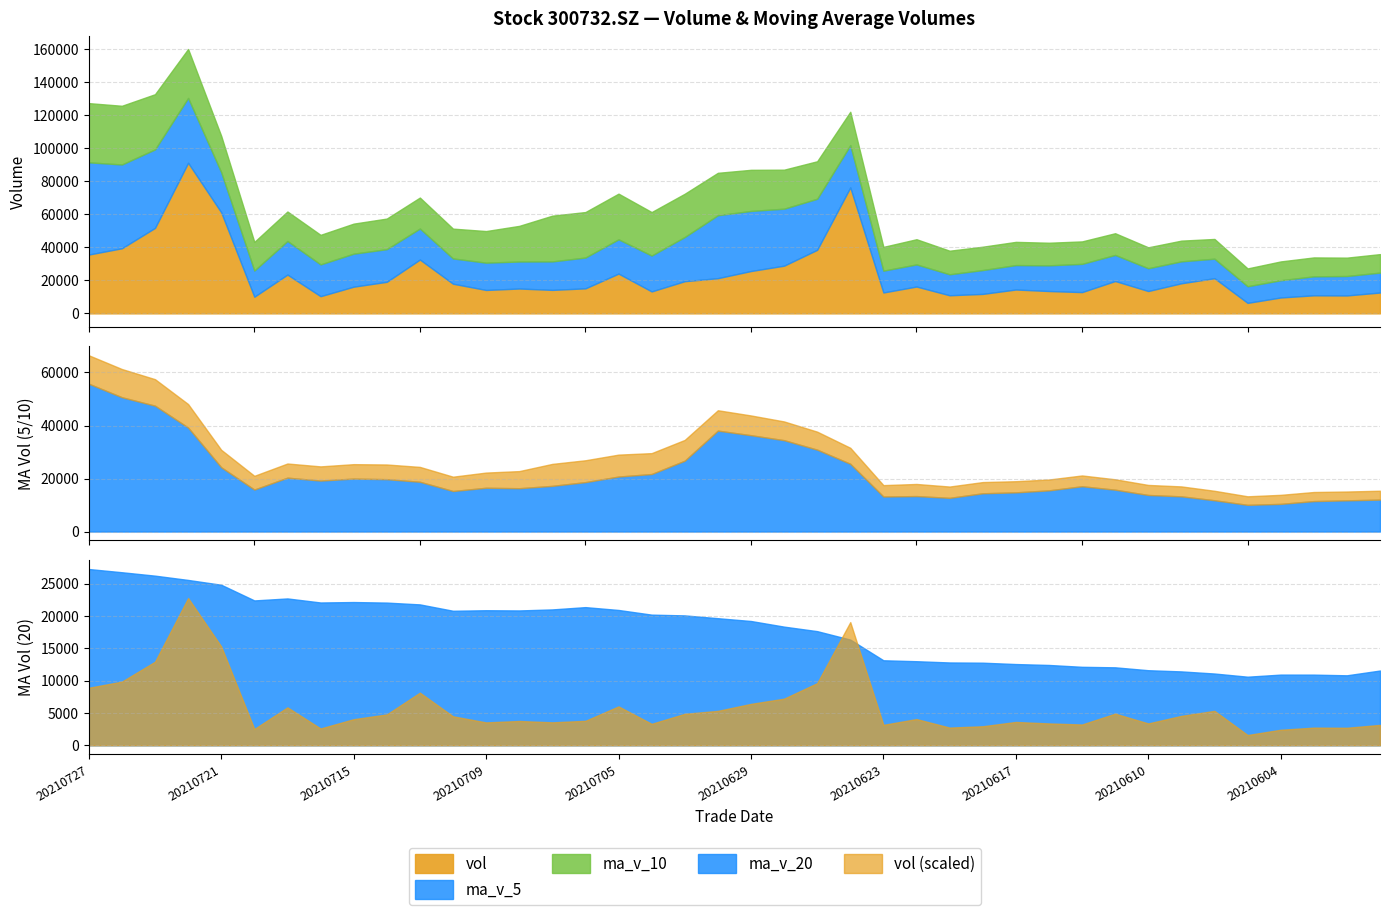

What is the minimum value for vol?

6347.4